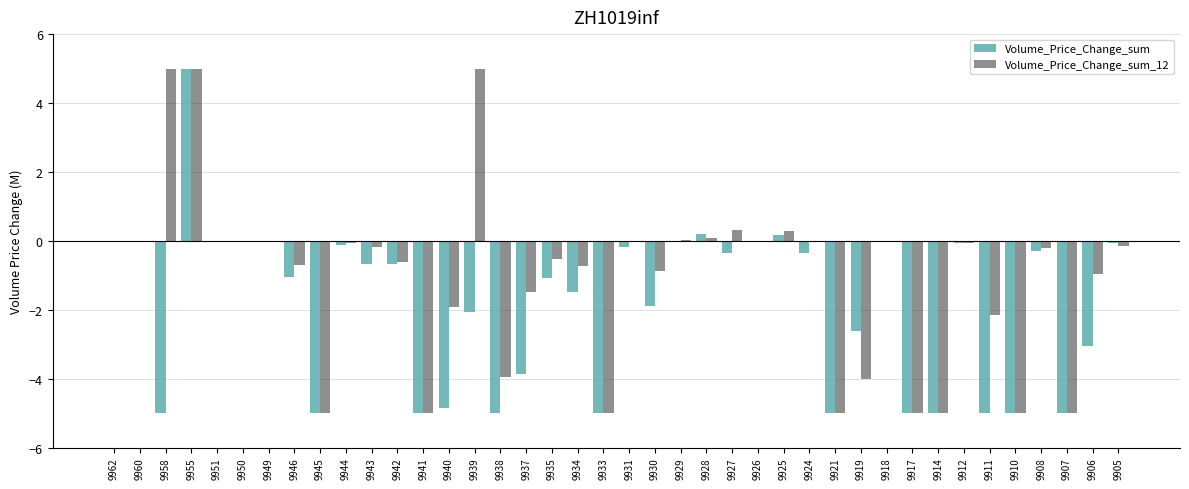

Between 9937 and 9907, which series saw the biggest shift?

Volume_Price_Change_sum_12